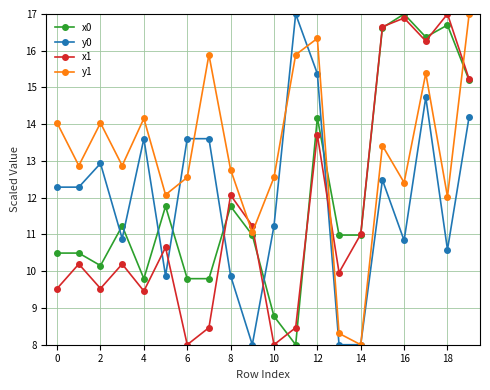

At how many categories does at least one series exceed 16?

7